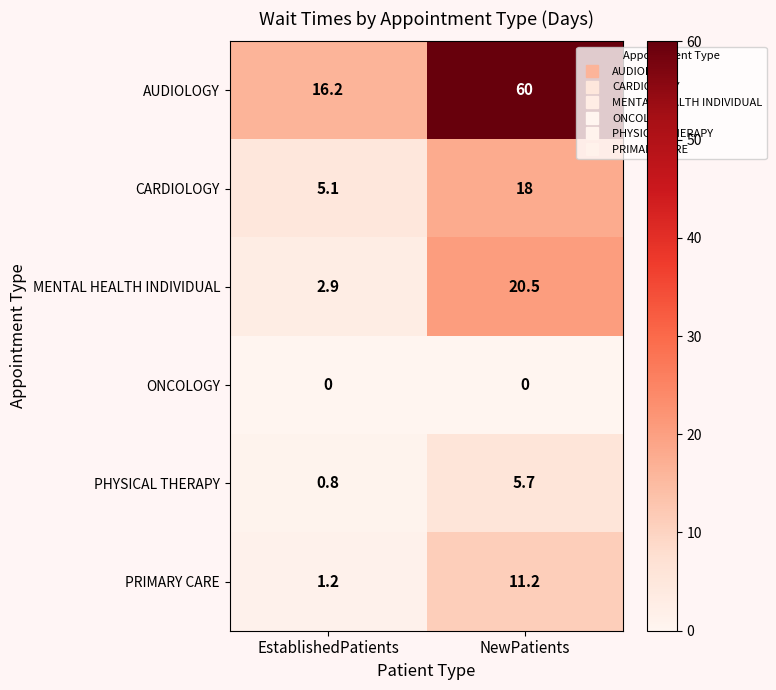

Reading left to right, transcribe all the data shown in this chart.

AUDIOLOGY: EstablishedPatients=16.2	NewPatients=60.0
CARDIOLOGY: EstablishedPatients=5.1	NewPatients=18.0
MENTAL HEALTH INDIVIDUAL: EstablishedPatients=2.9	NewPatients=20.5
ONCOLOGY: EstablishedPatients=0.0	NewPatients=0.0
PHYSICAL THERAPY: EstablishedPatients=0.8	NewPatients=5.7
PRIMARY CARE: EstablishedPatients=1.2	NewPatients=11.2